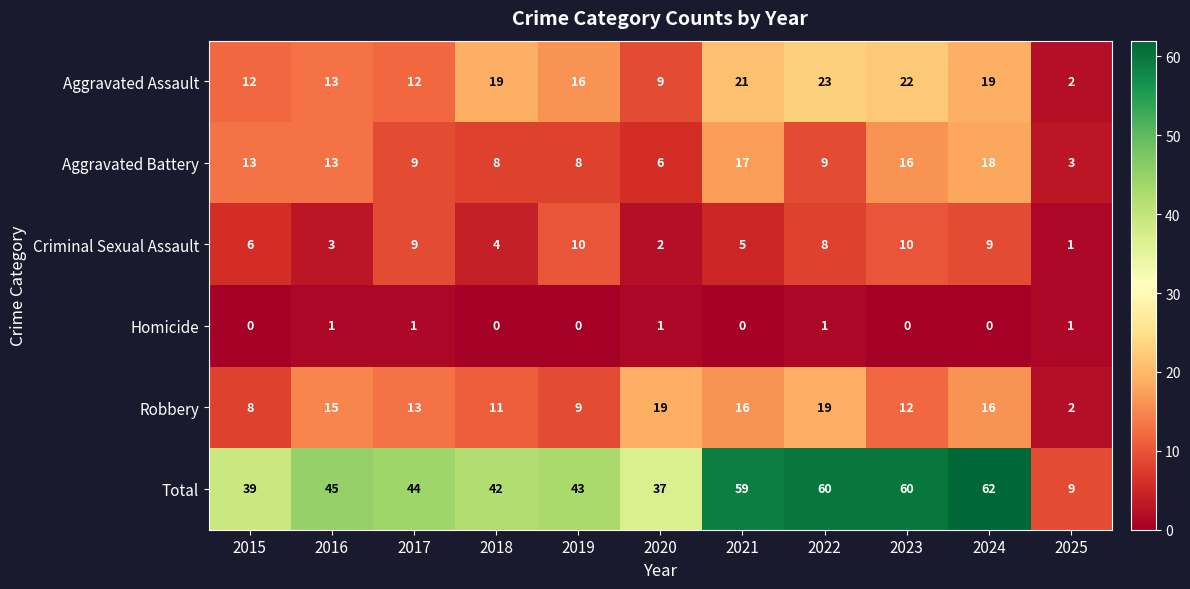

At how many categories does at least one series exceed 14?

10